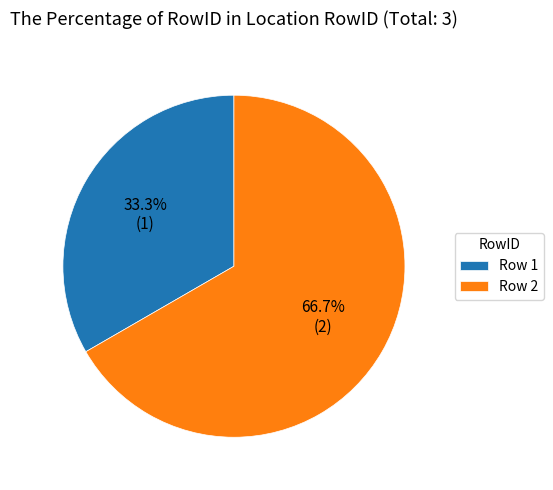

Rank the categories by value from lowest to highest.

Row 1, Row 2